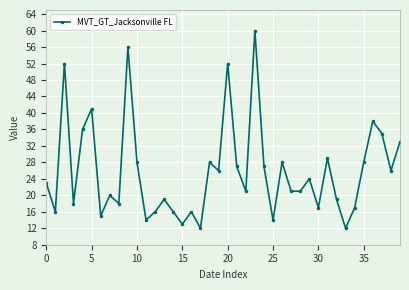

How many interior local peaks (higher than both neighbors) does the data have?

13